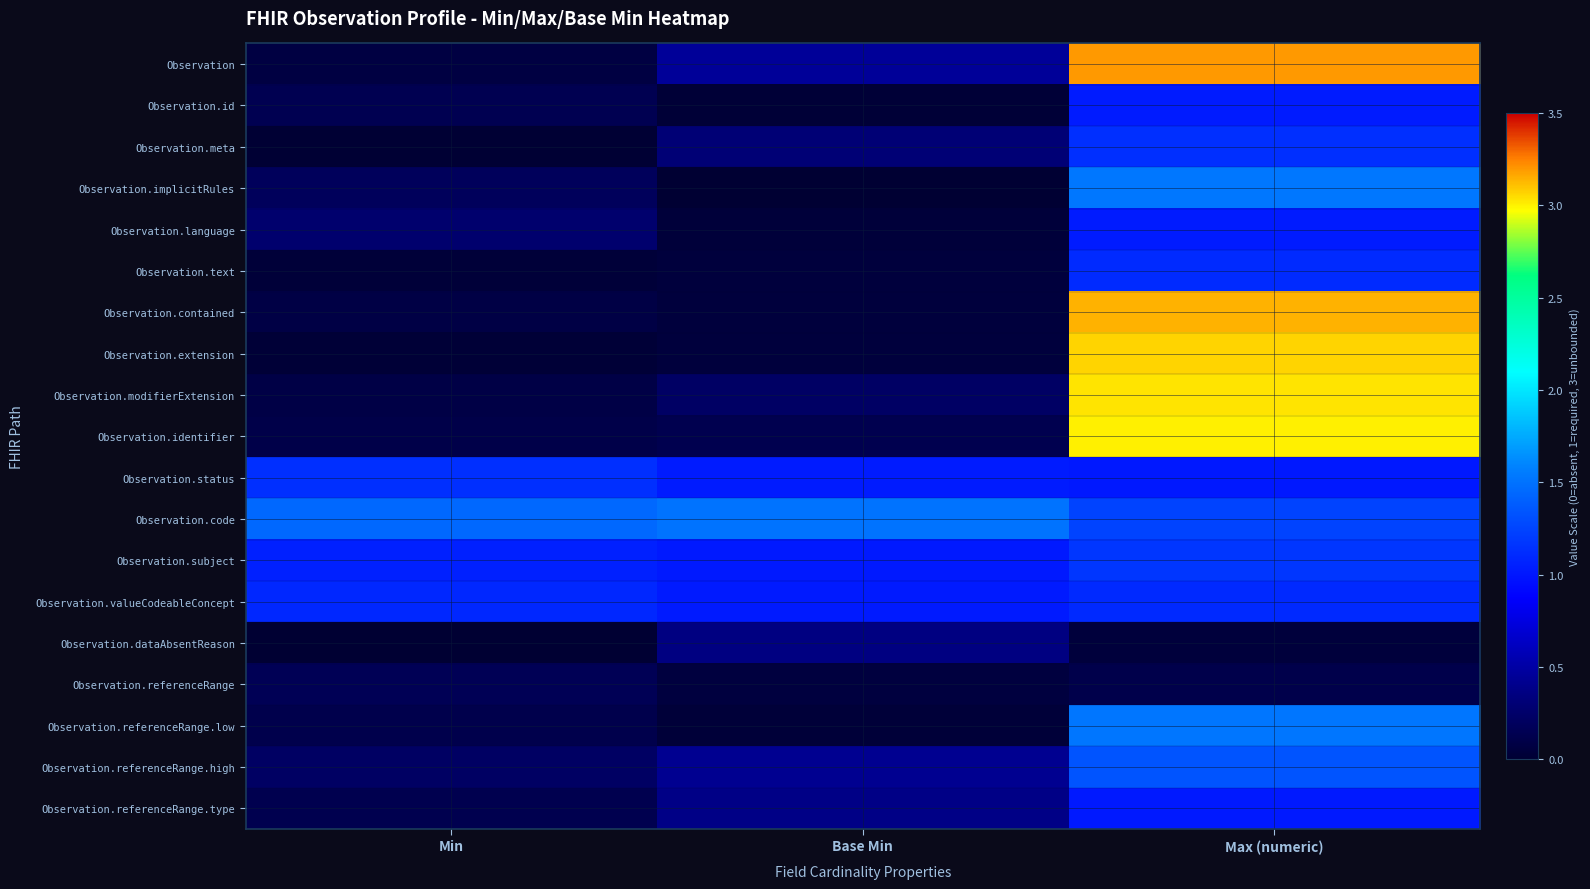

Which has a higher value, Base Min or Min?

Base Min